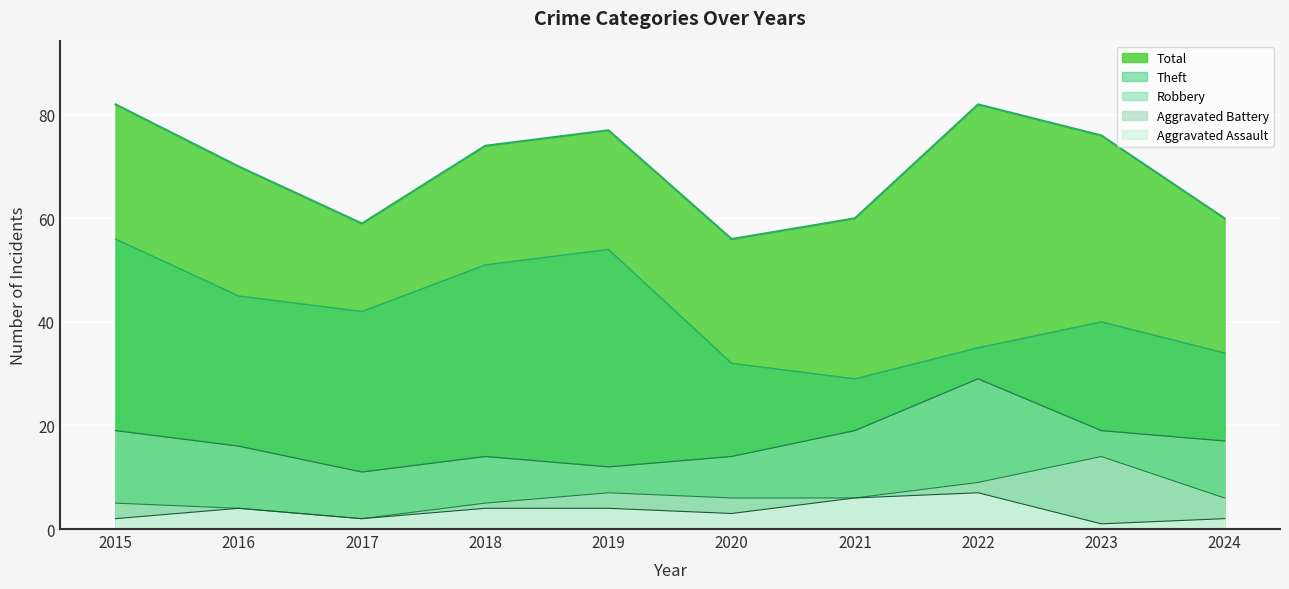

In Aggravated Assault, how many points are lower than both neighbors (excluding endpoints)?

3